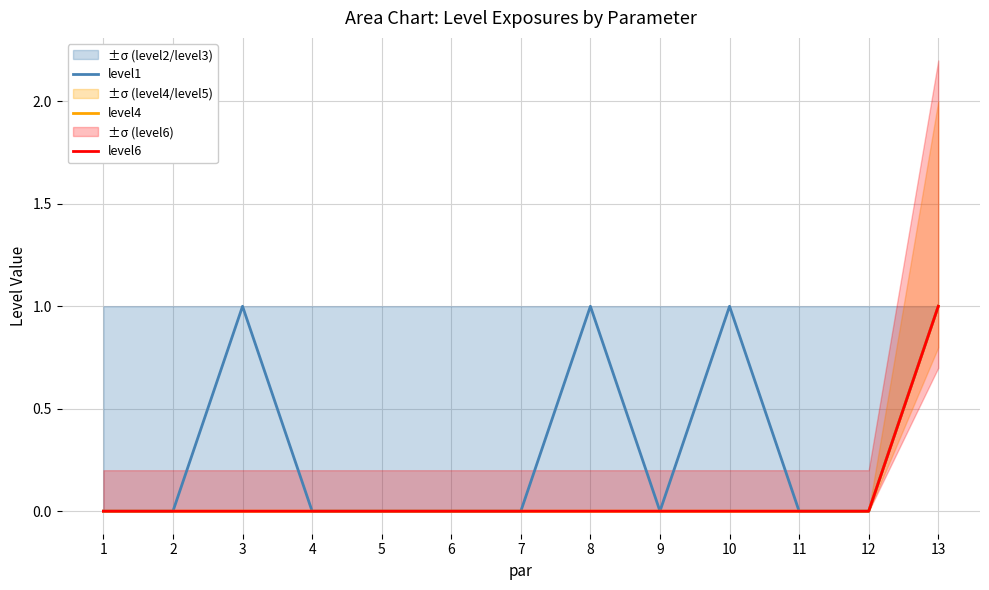

Which label corresponds to the largest value in the chart?

3